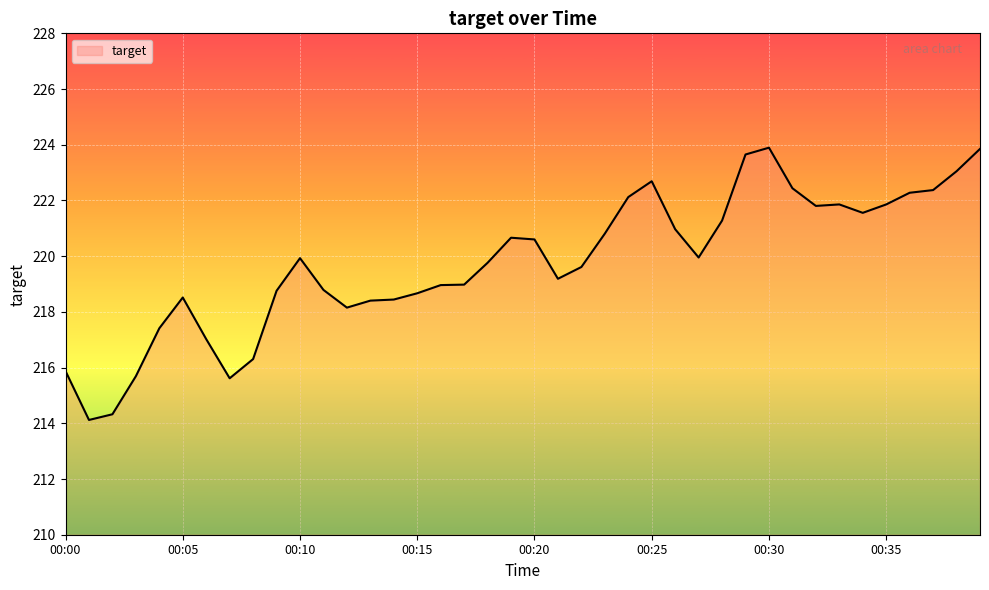

What is the maximum value shown in the chart?

223.9